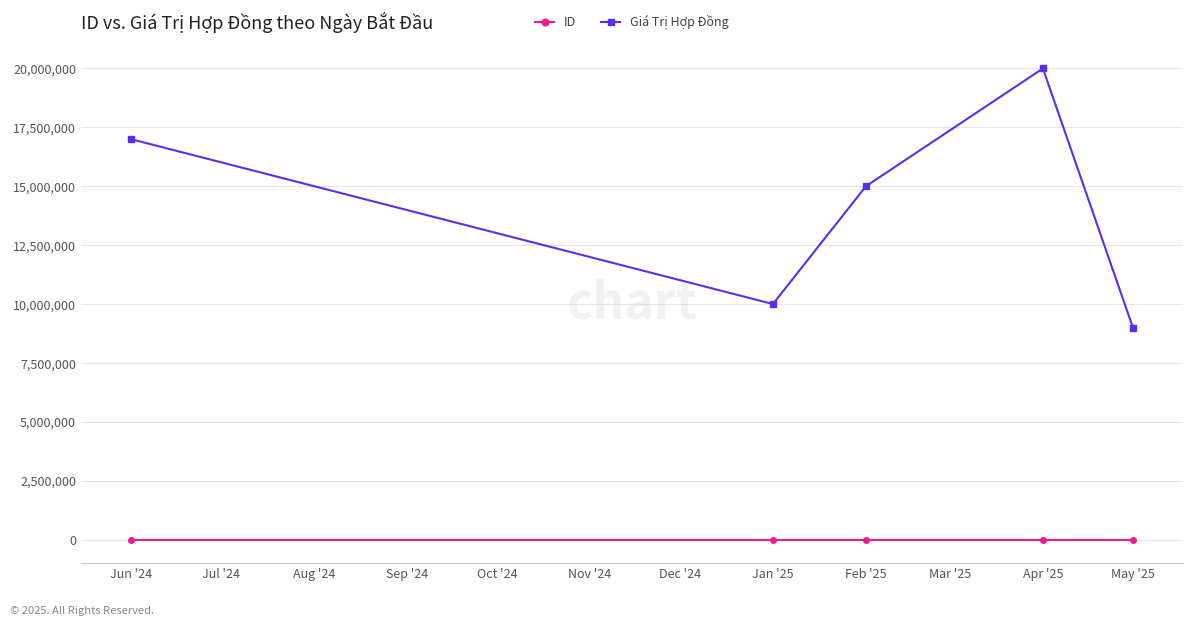

True or false: ID and Giá Trị Hợp Đồng cross at least once.

False